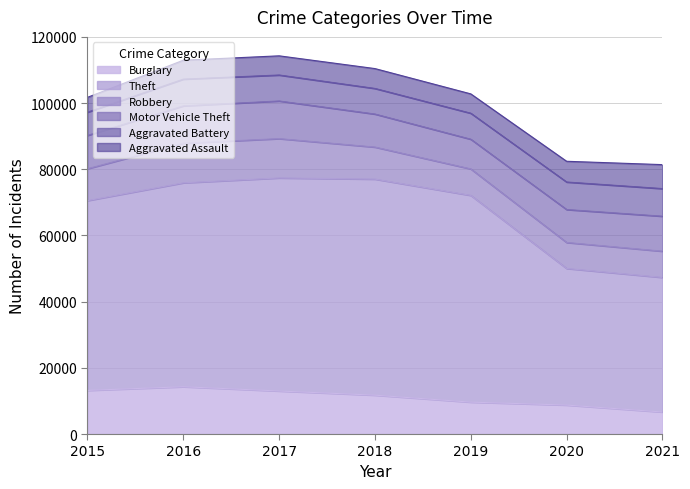

What is the value of the Robbery point at the 6th from the left?

7854